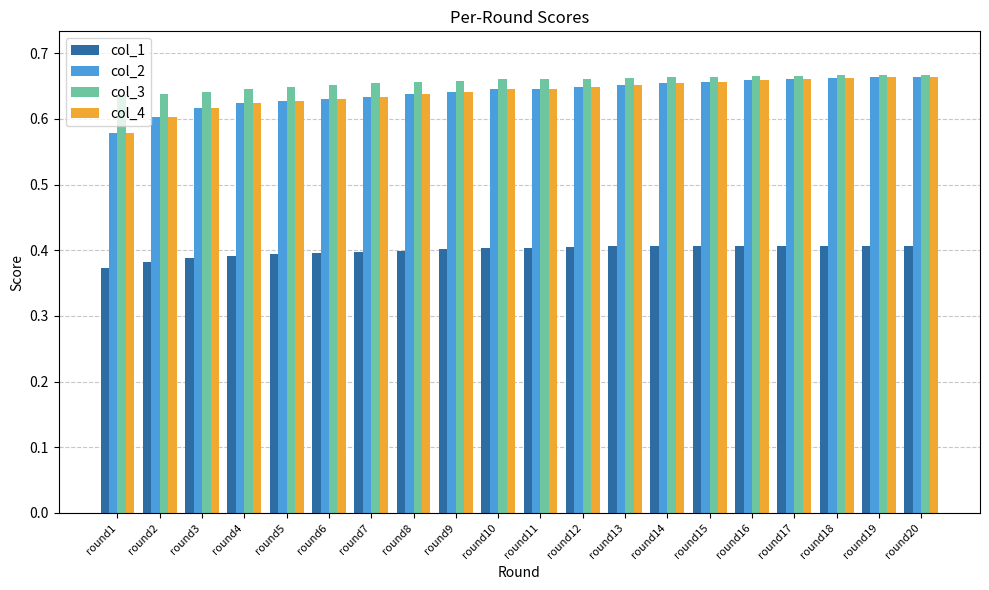

What is the sum of all col_1 values?

8.0